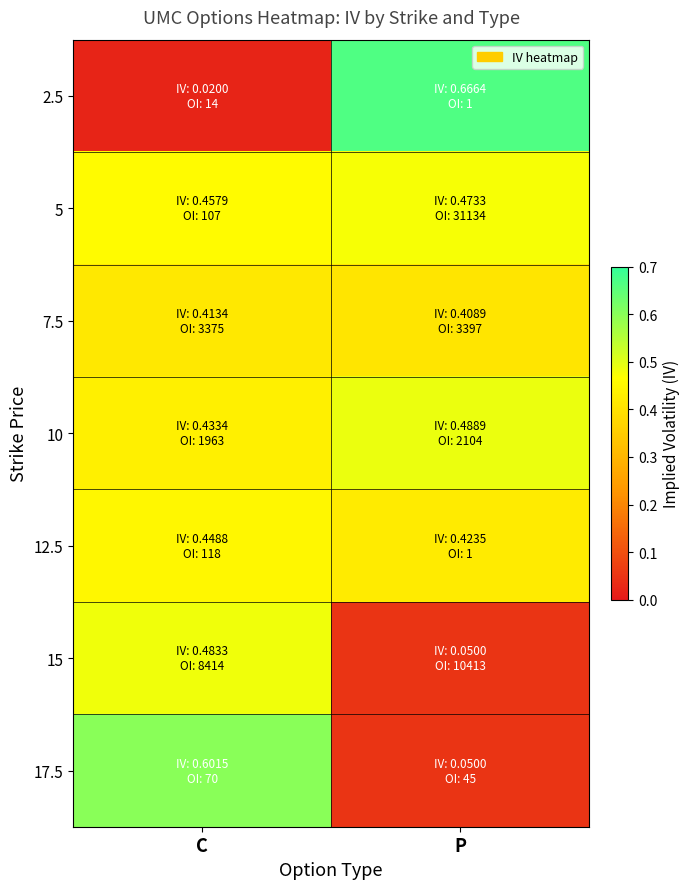

Which has a higher value, C or P?

P